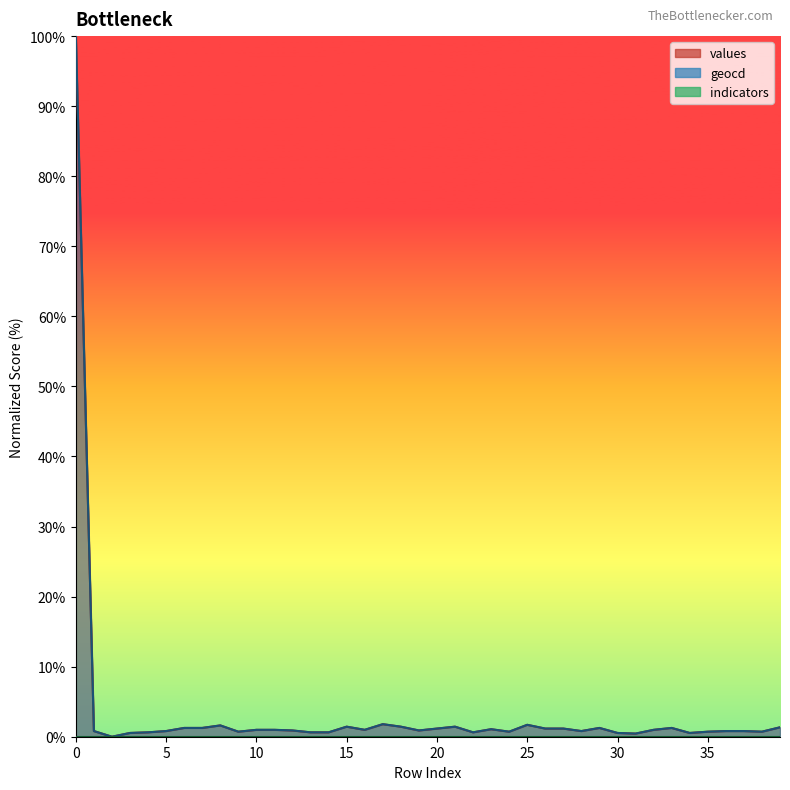

True or false: values and geocd cross at least once.

False